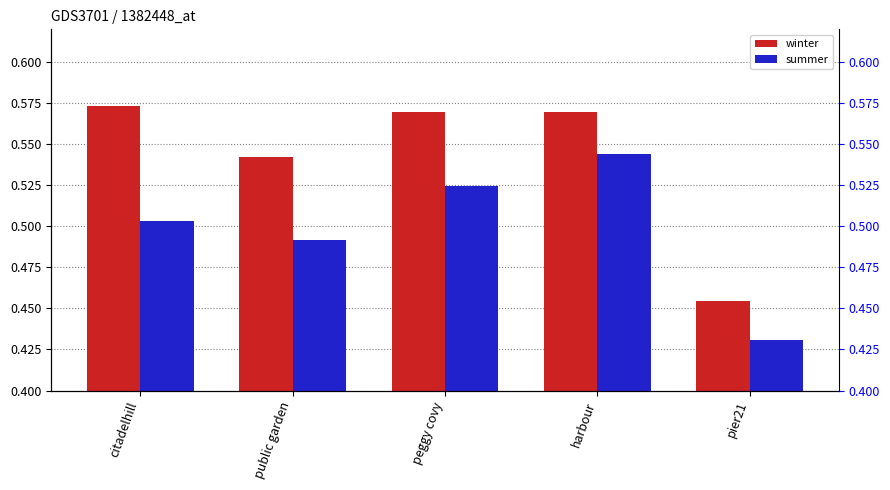

Which has a higher value, peggy covy or pier21?

peggy covy